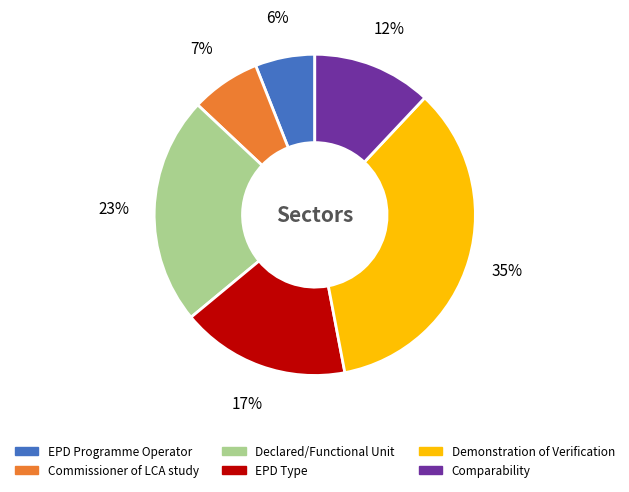

Rank the categories by value from lowest to highest.

EPD Programme Operator, Commissioner of LCA study, Comparability, EPD Type, Declared/Functional Unit, Demonstration of Verification